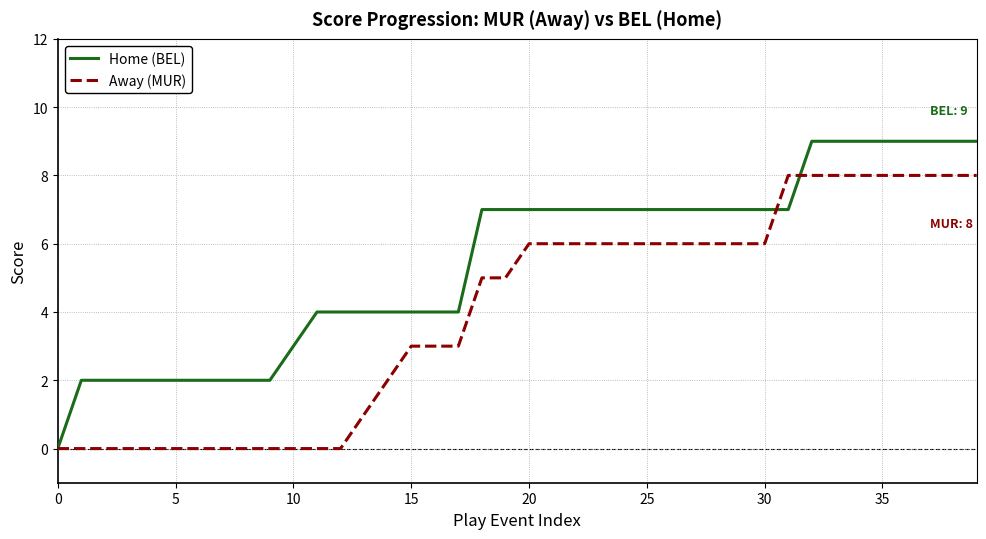

Does the chart have visible grid lines?

Yes